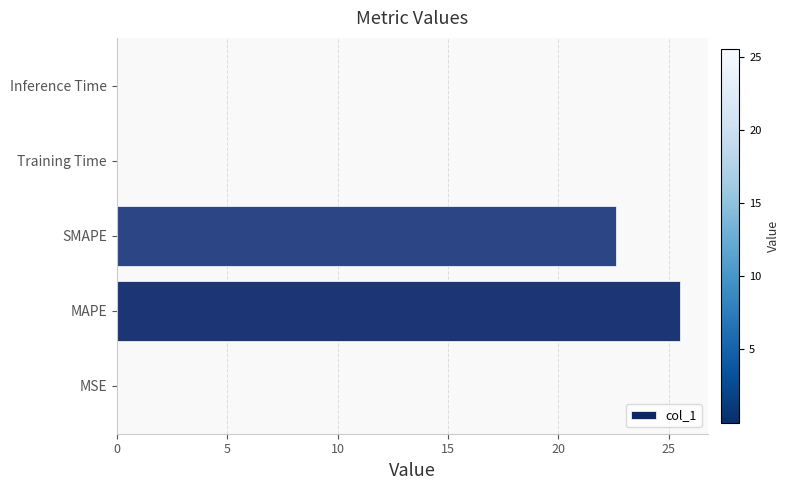

How many distinct data groups are displayed?

1